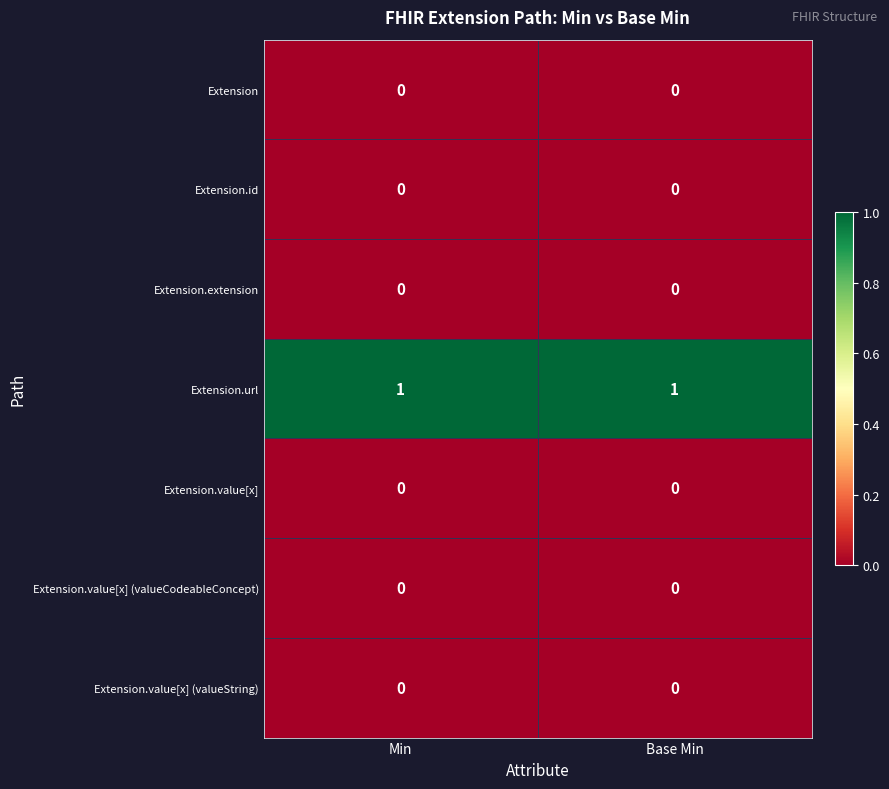

Which series has the largest total across all categories?

Extension.url